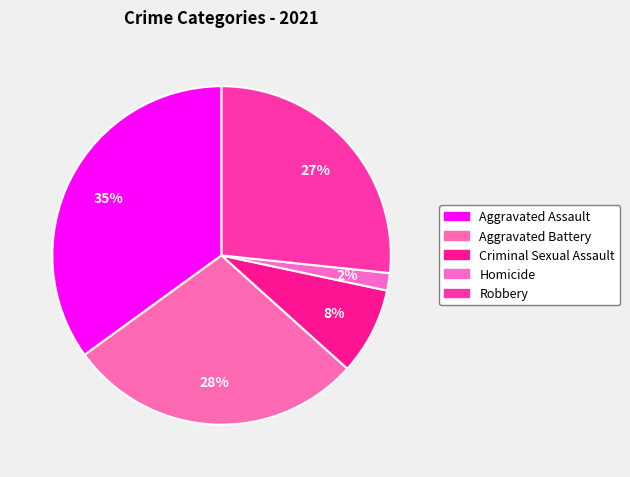

Count the number of slices in the pie.

5